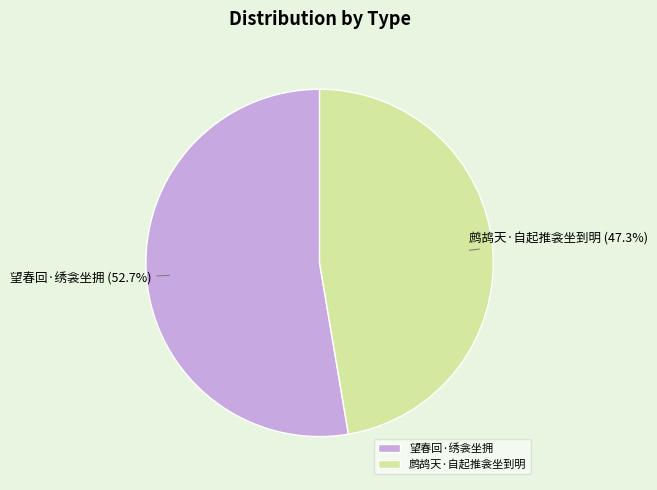

What percentage is the 鹧鸪天·自起推衾坐到明 slice, to the nearest percent?

47%